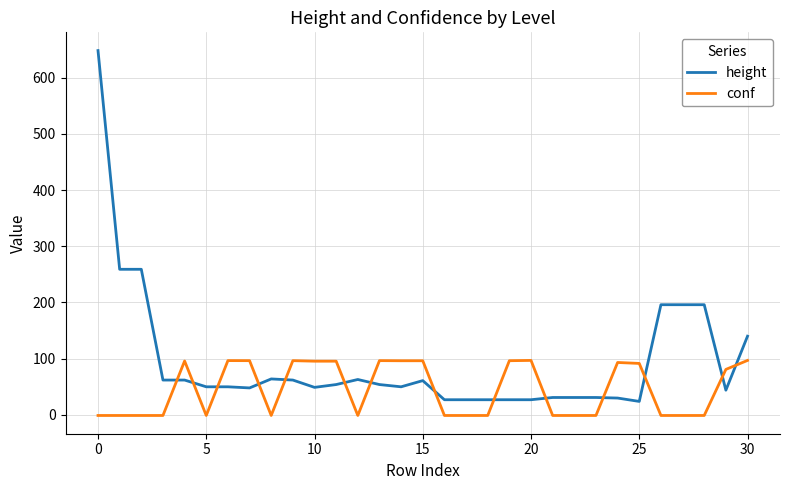

Is this an area chart (filled region under the line)?

No